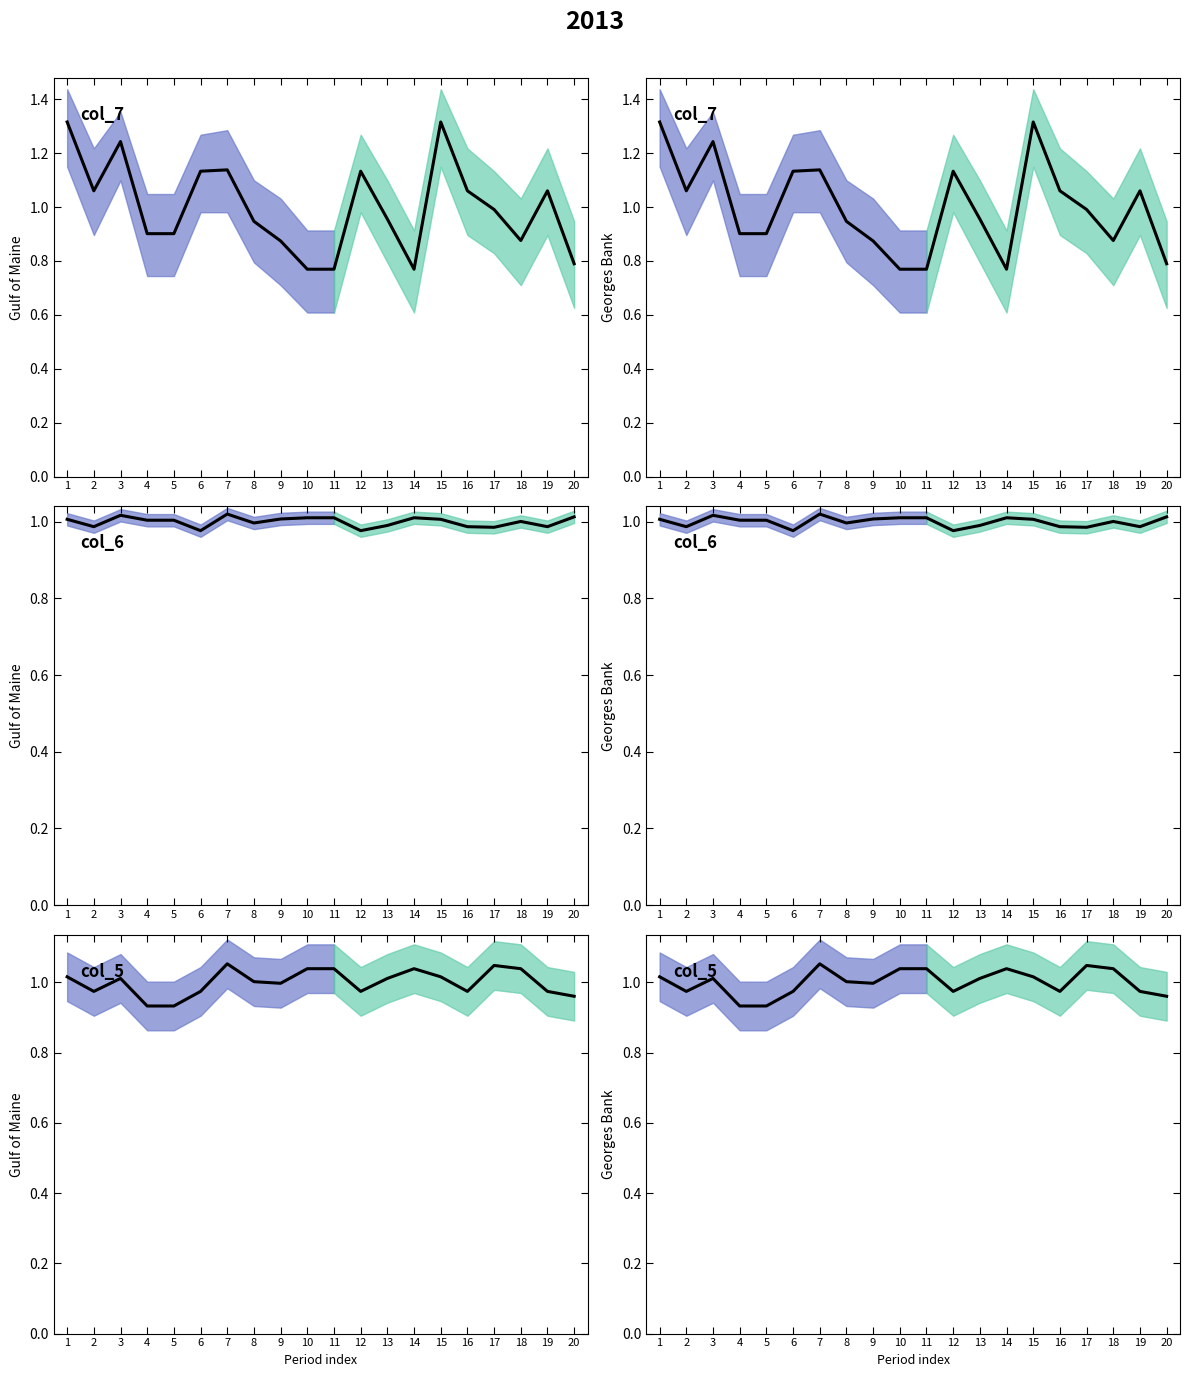

Does the chart display data point markers on the line(s)?

No